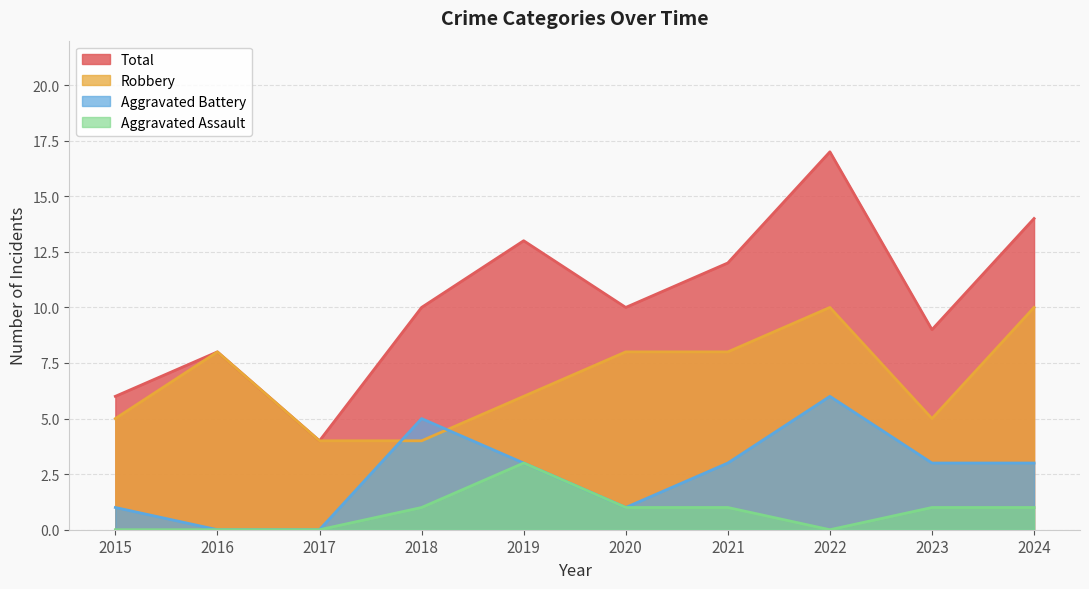

What is the sum of the Total values at 2018 and 2020?

20